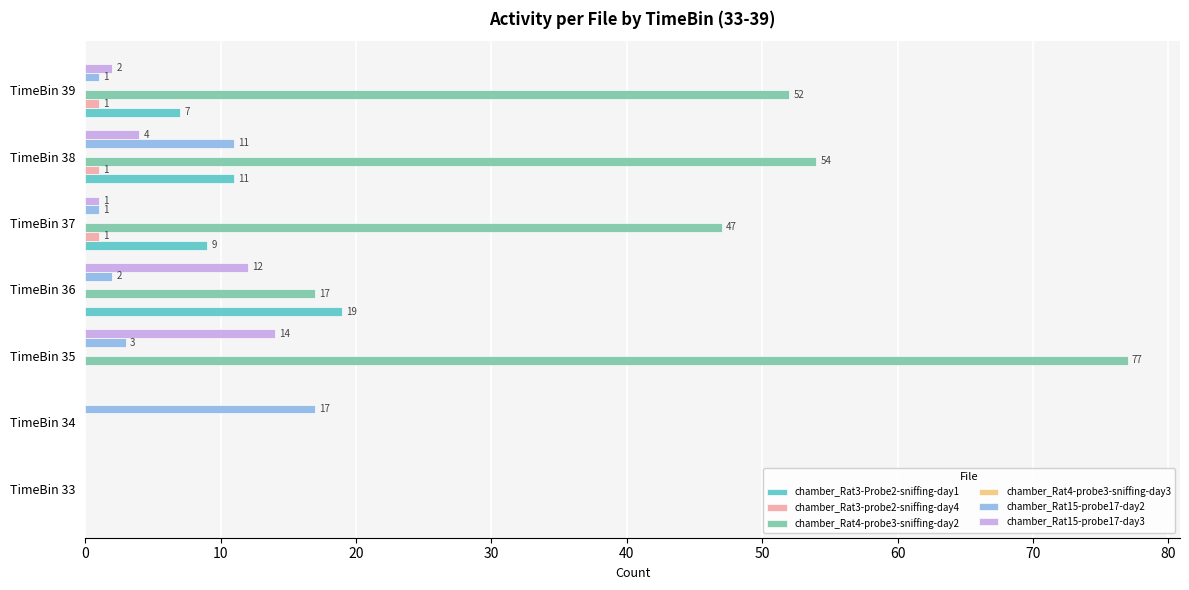

Which series changed the most between TimeBin 36 and TimeBin 38?

chamber_Rat4-probe3-sniffing-day2